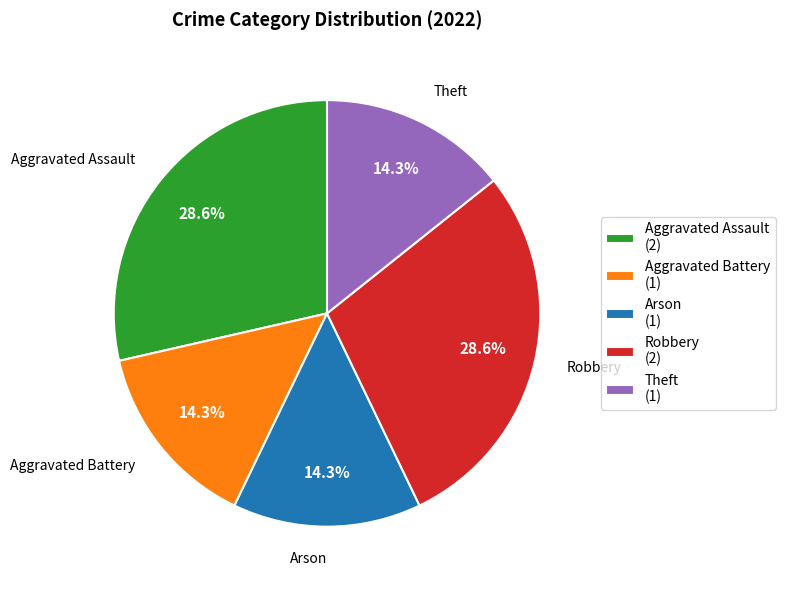

The Theft slice represents 14% of the pie. True or false?

True